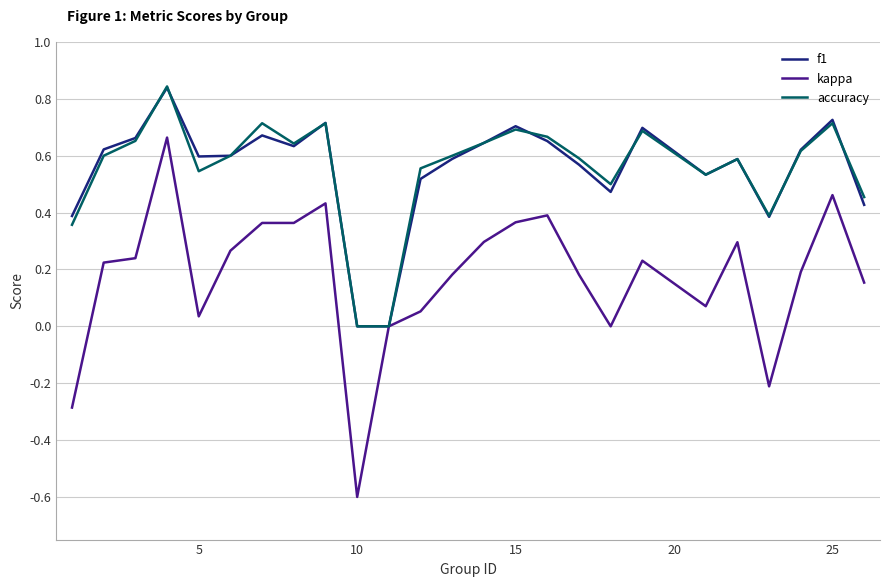

What are all the series names shown in the legend?

f1, kappa, accuracy